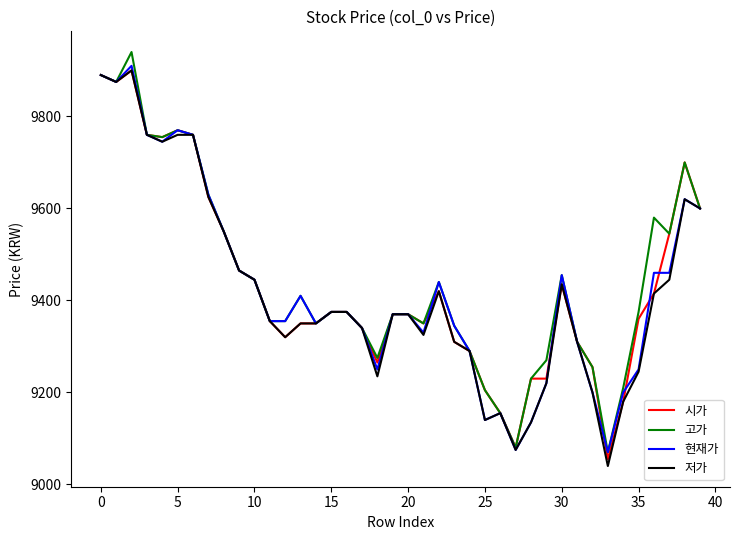

What is the sum of all 시가 values?

377390